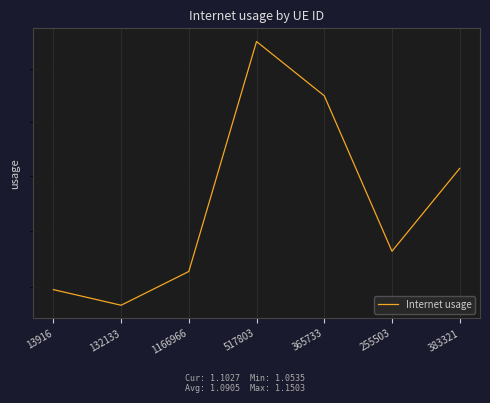

True or false: the data shows 0.4 at 255503.

False